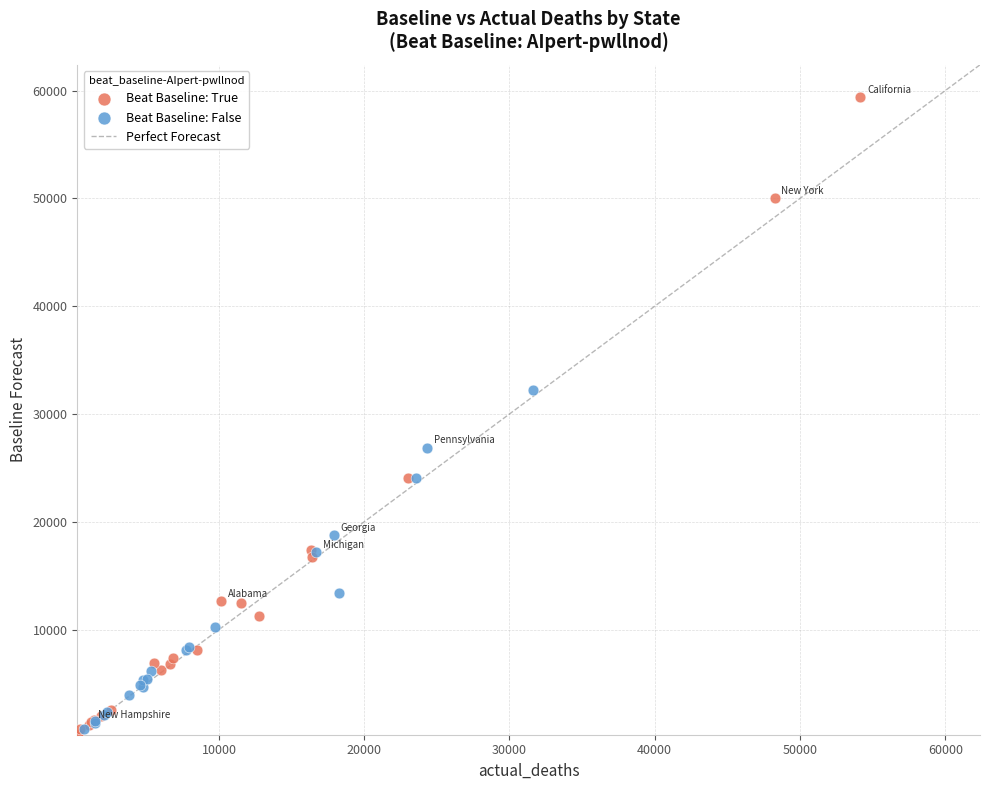

Which series has the widest spread of Y values?

Beat Baseline: True